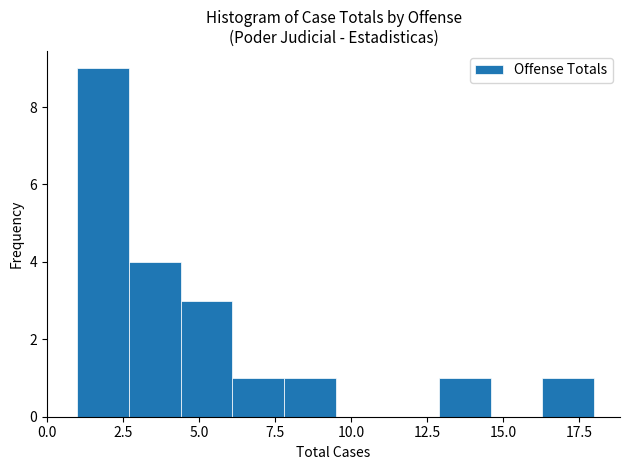

Read against the x-axis, roughly where is the centre of the tallest bar?

2.0